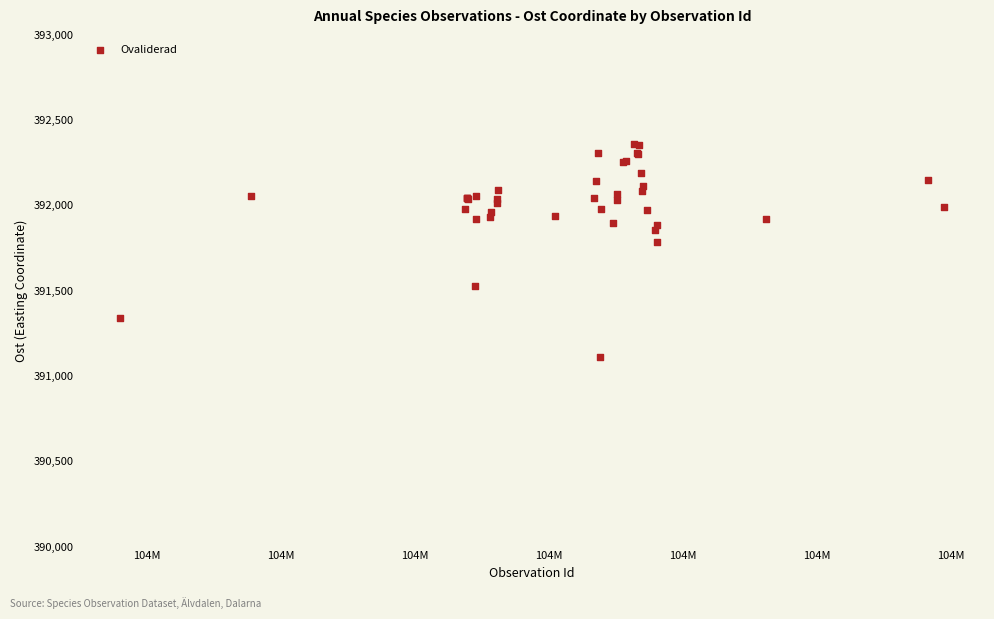

What Y value in the scatter plot is closest to 391735?

391787.8